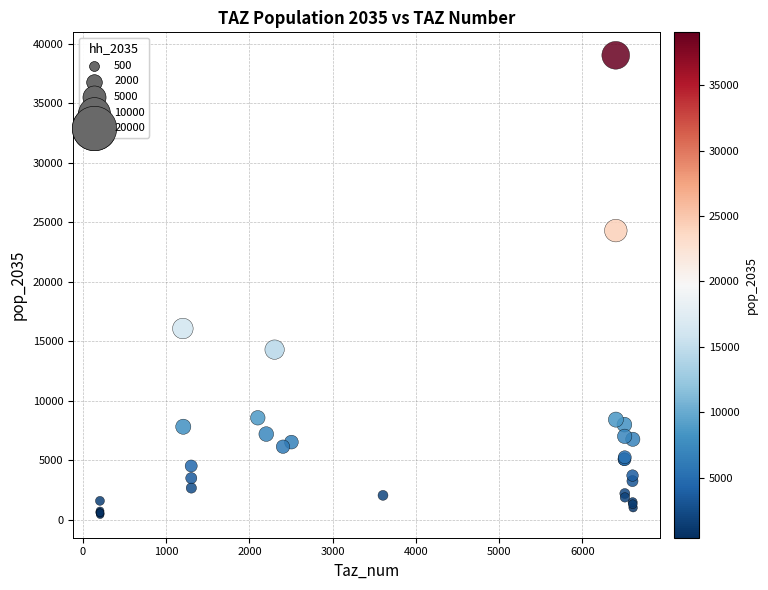

What Y value in the scatter plot is closest to 19724?

16066.2